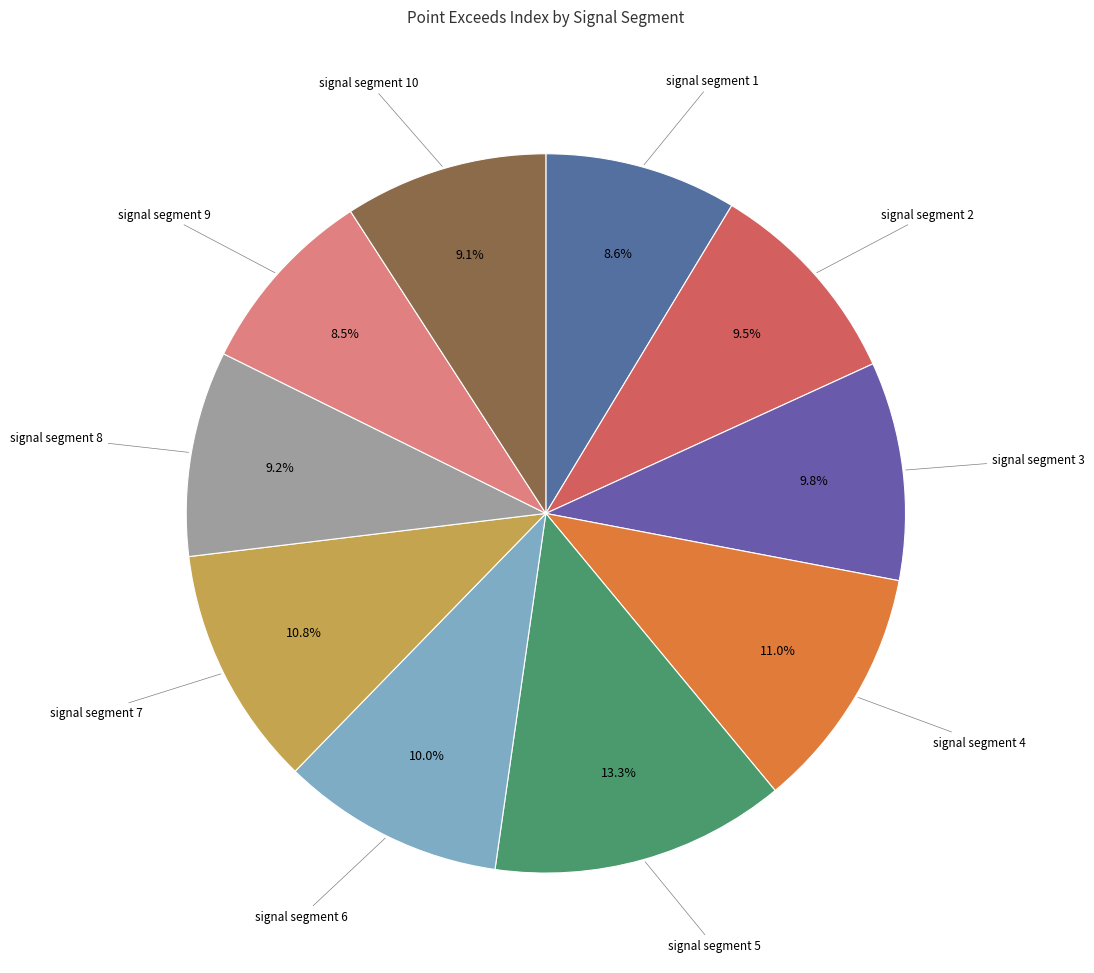

To the nearest percent, what is the combined percentage of signal segment 7 and signal segment 1?

19%